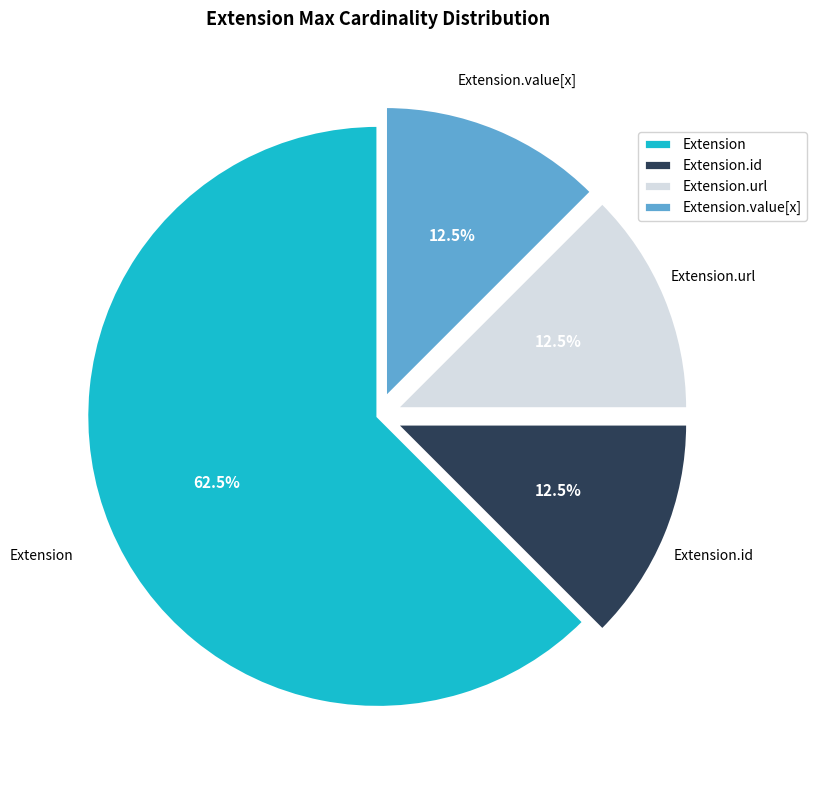

What is the total percentage of Extension and Extension.url?

75.0%